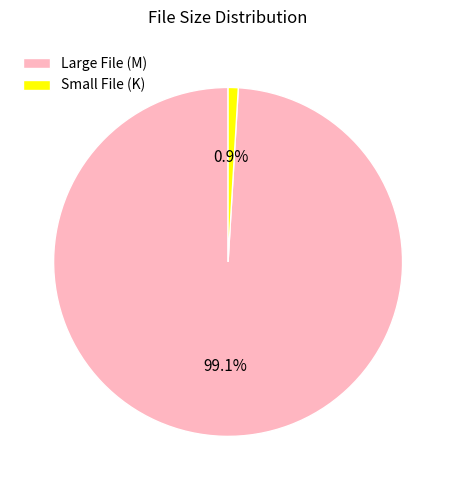

How many slices are in this pie chart?

2